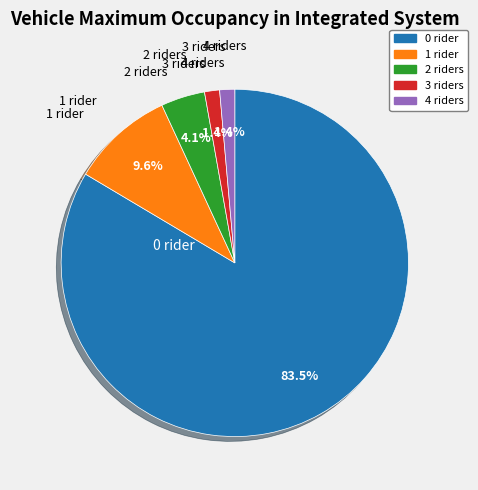

To the nearest percent, what is the average slice percentage?

20%